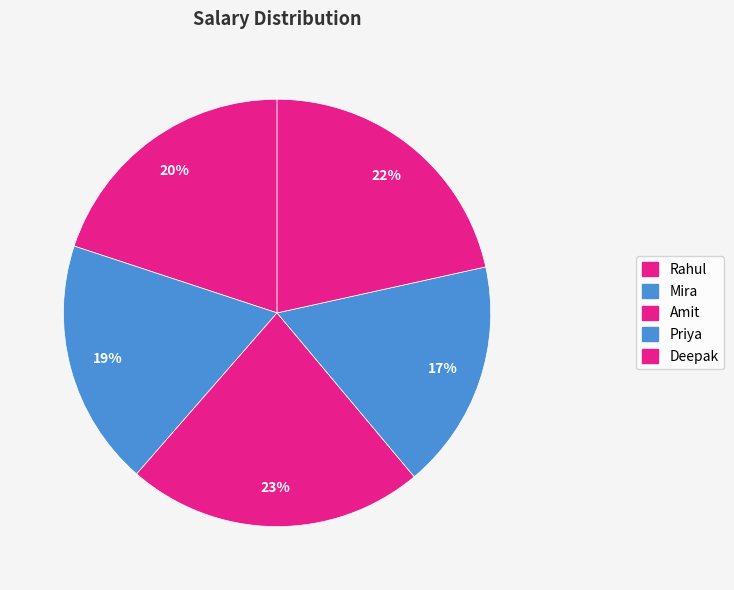

Count the number of slices in the pie.

5